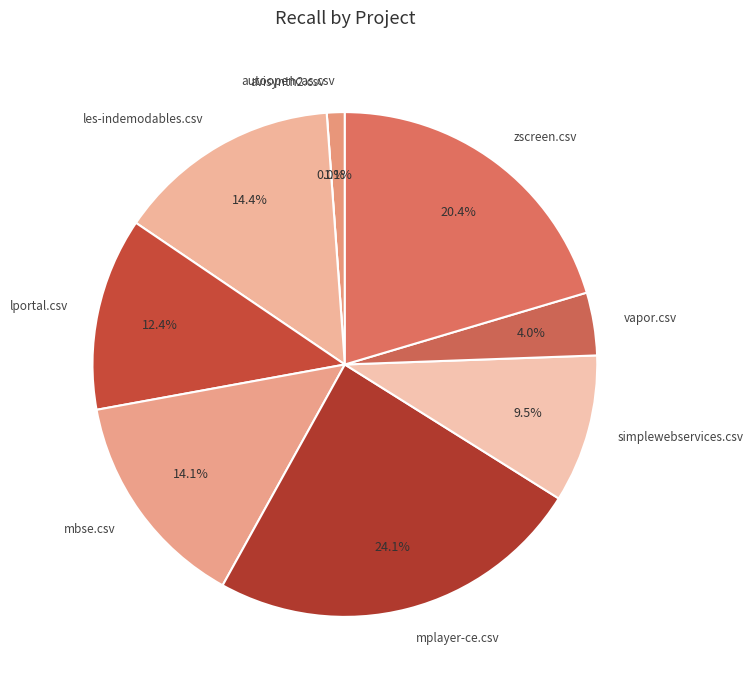

Is there any slice that represents more than half of the pie?

No